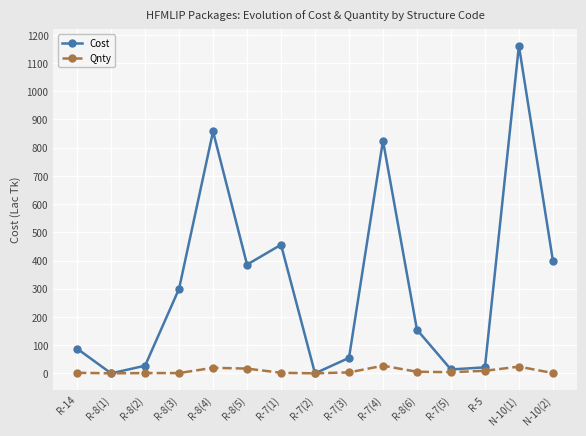

What is the label of the 3rd point from the right?

R-5